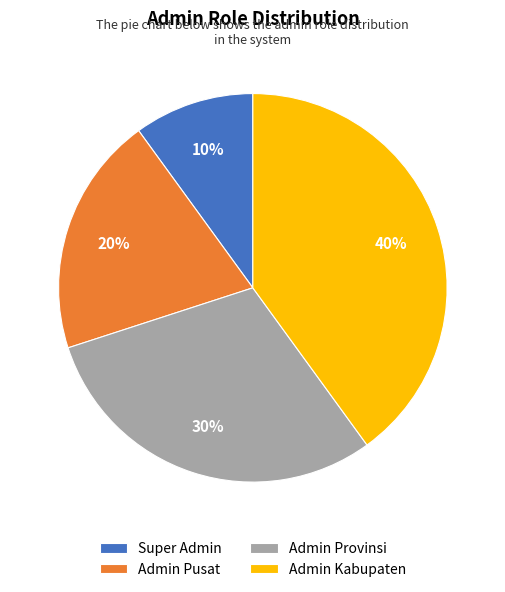

To the nearest percent, what is the combined percentage of Admin Provinsi and Admin Kabupaten?

70%